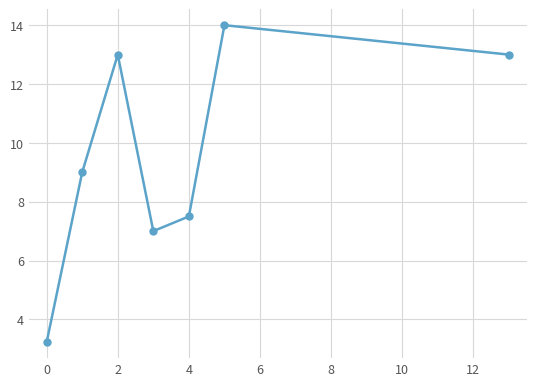

True or false: there are more than 2 points higher than both neighbors.

False